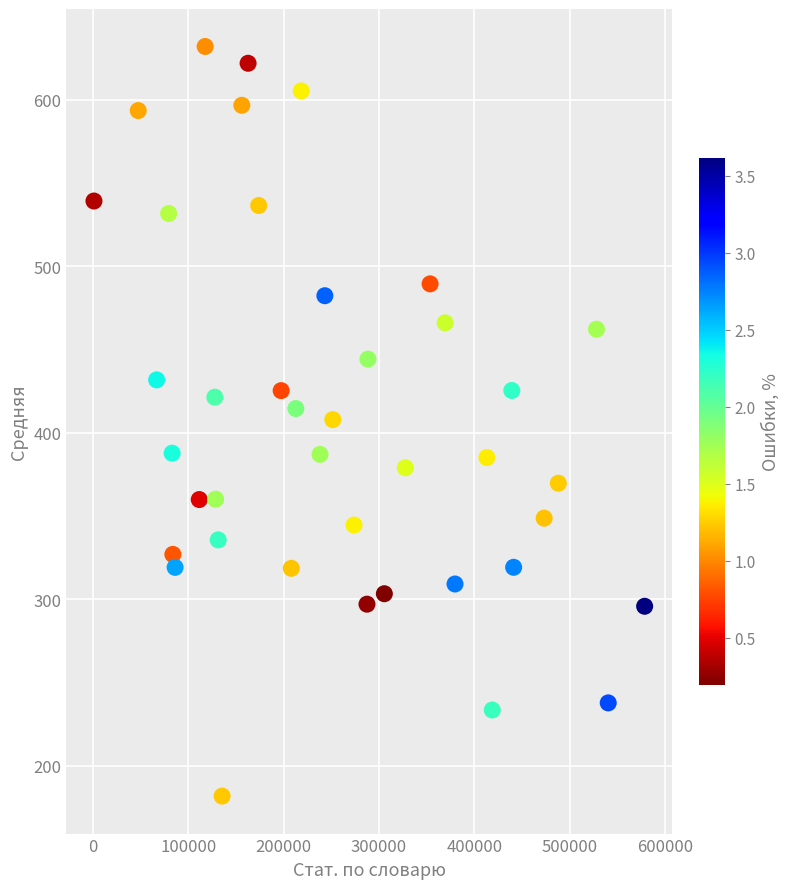

What is the range of X values (max minus min)?

577482.0